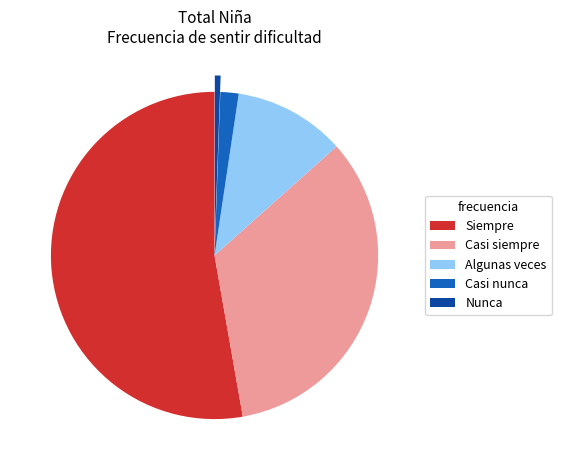

Is it true that Siempre is 42% of the pie?

False